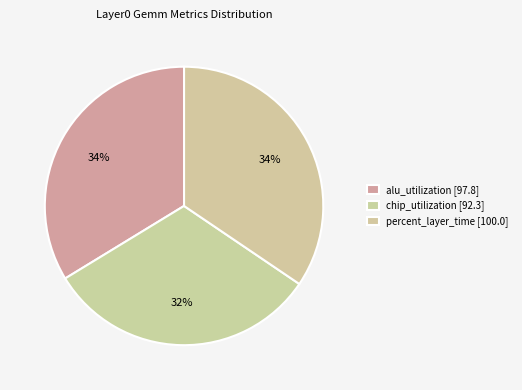

Count the number of slices in the pie.

3